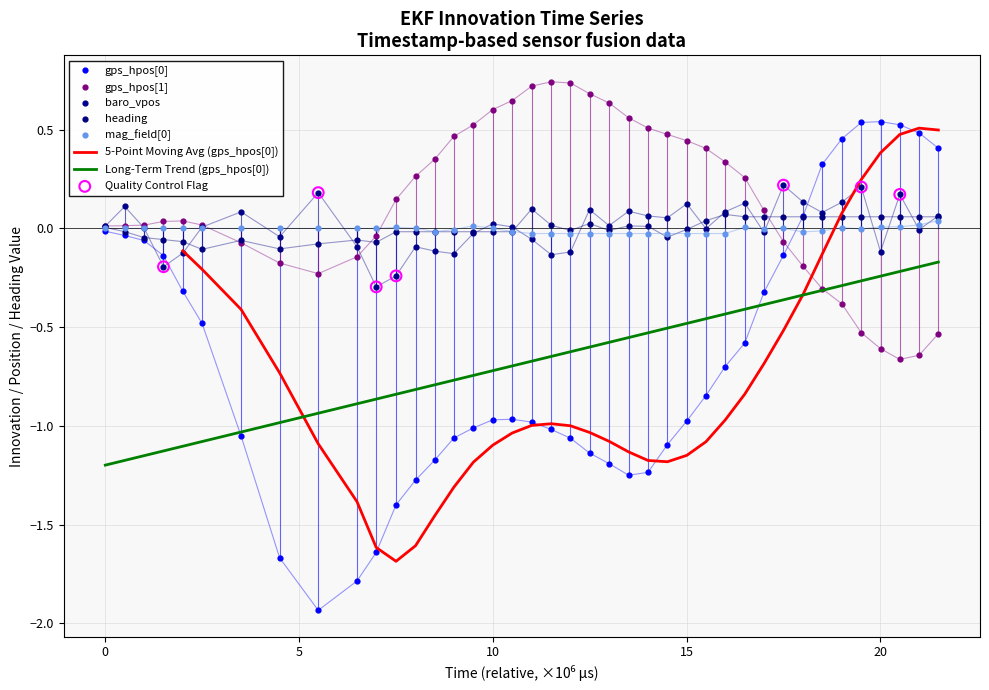

Which series contains the lowest Y value?

gps_hpos[0]